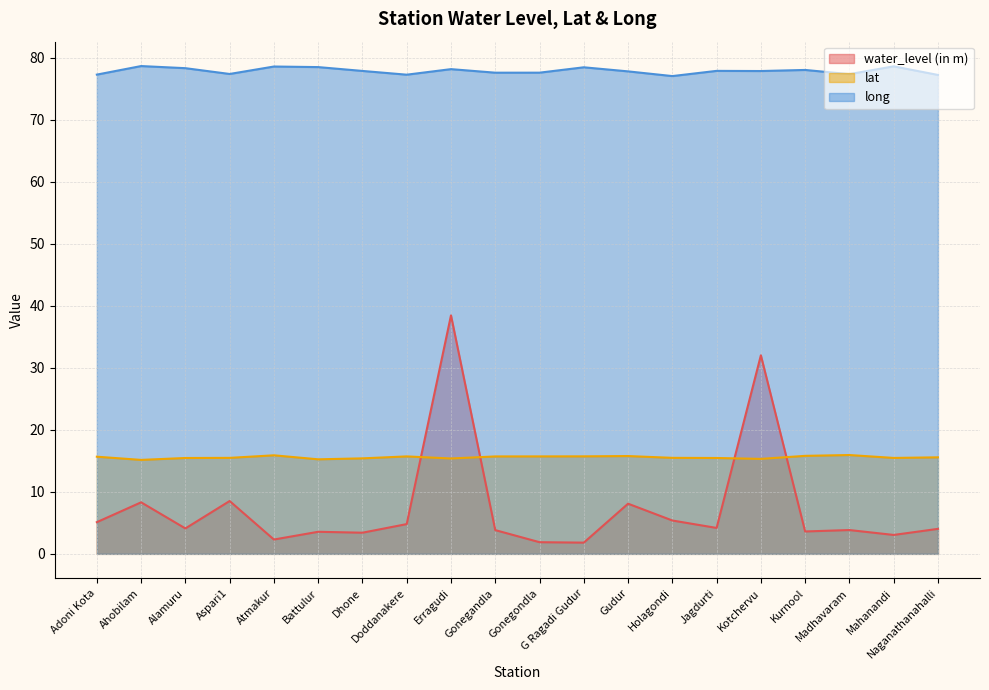

List the series in order of their peak value, highest first.

long, water_level (in m), lat